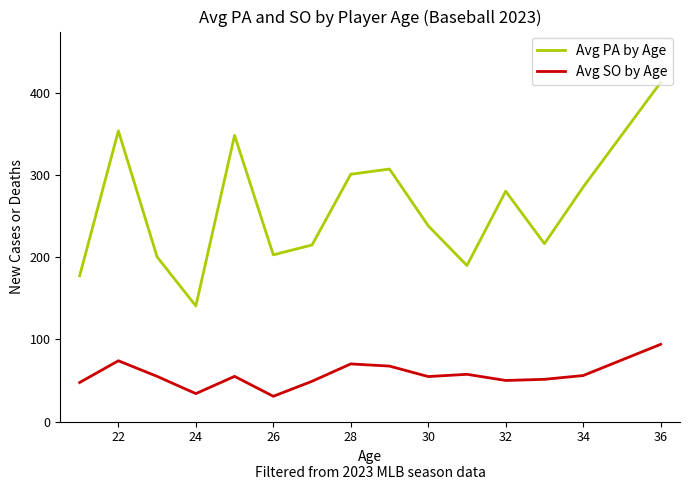

Which series has the largest range (max minus min)?

Avg PA by Age